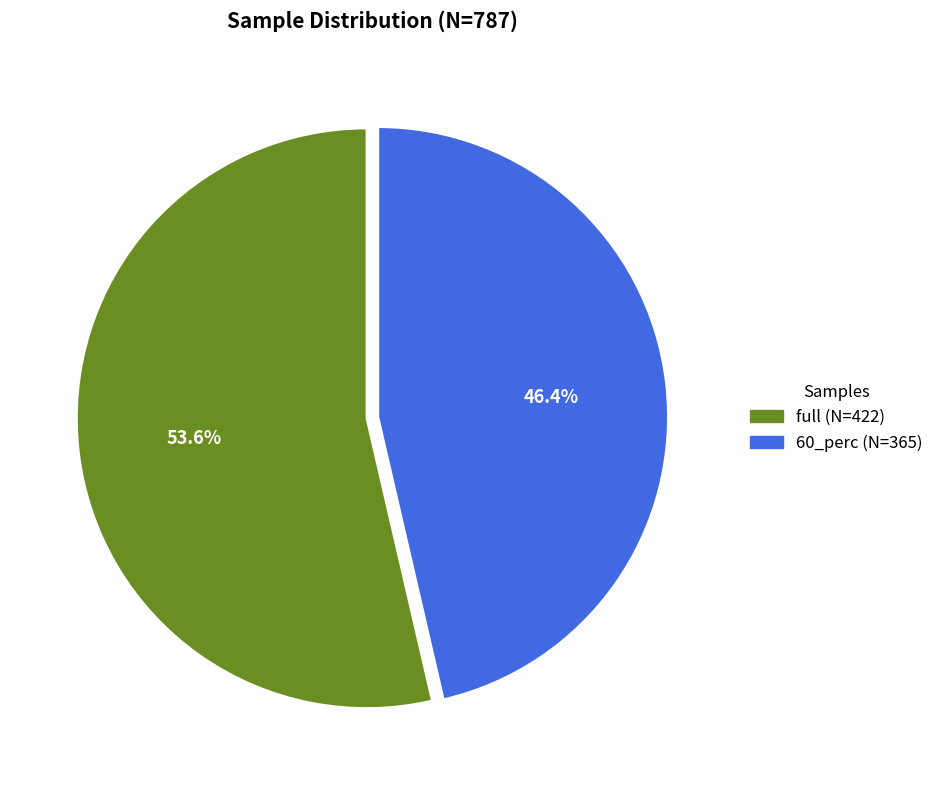

True or false: full accounts for 62% of the total.

False